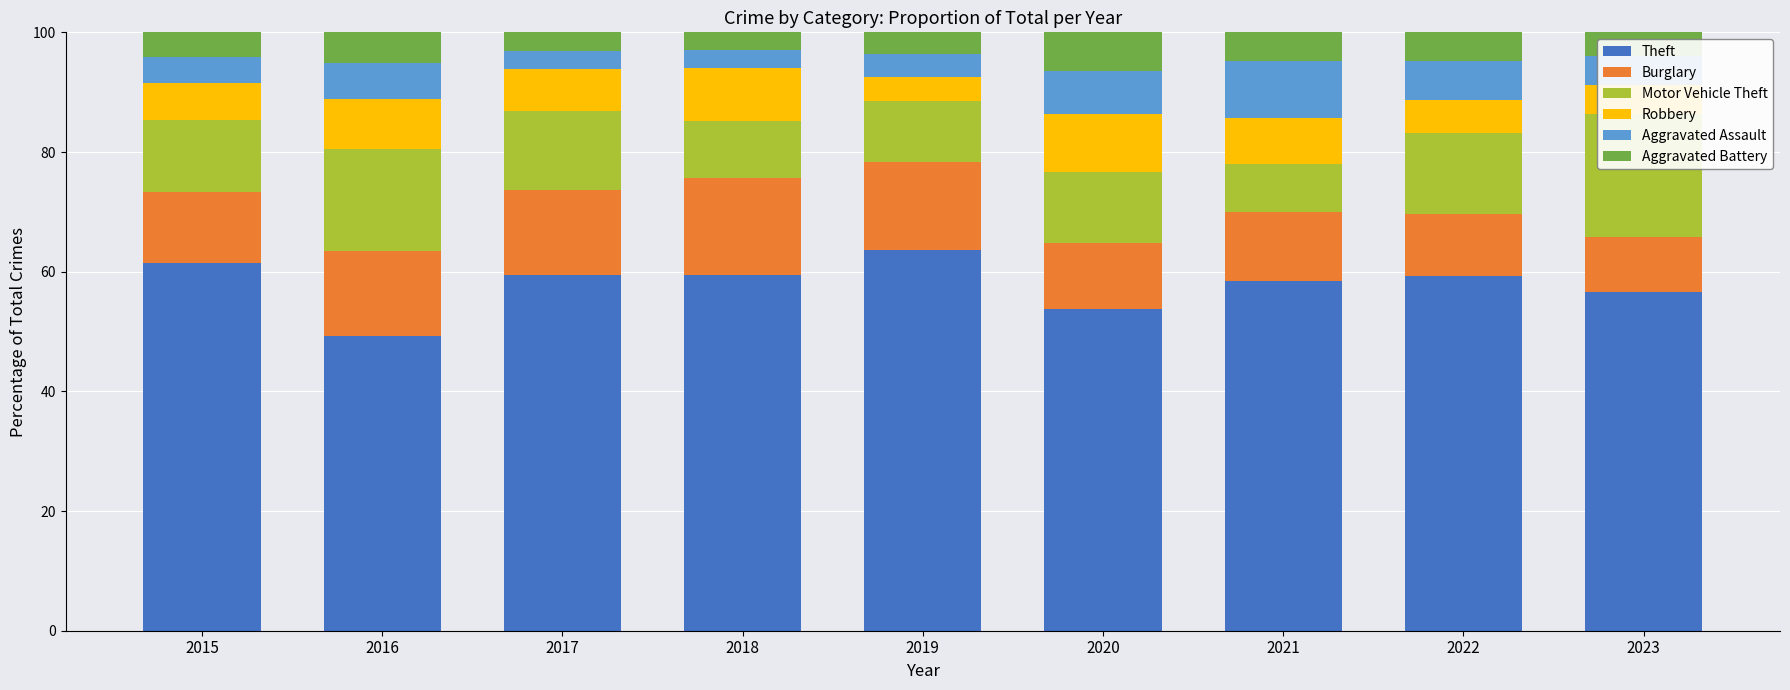

What is the spread (max minus min) of values at 2016?

44.1